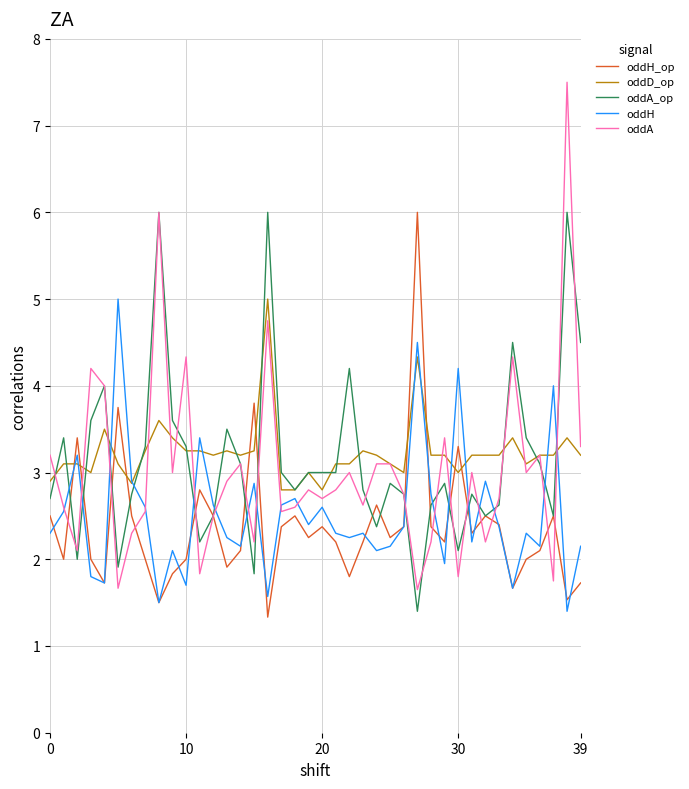

Which series has the widest spread of values?

oddA